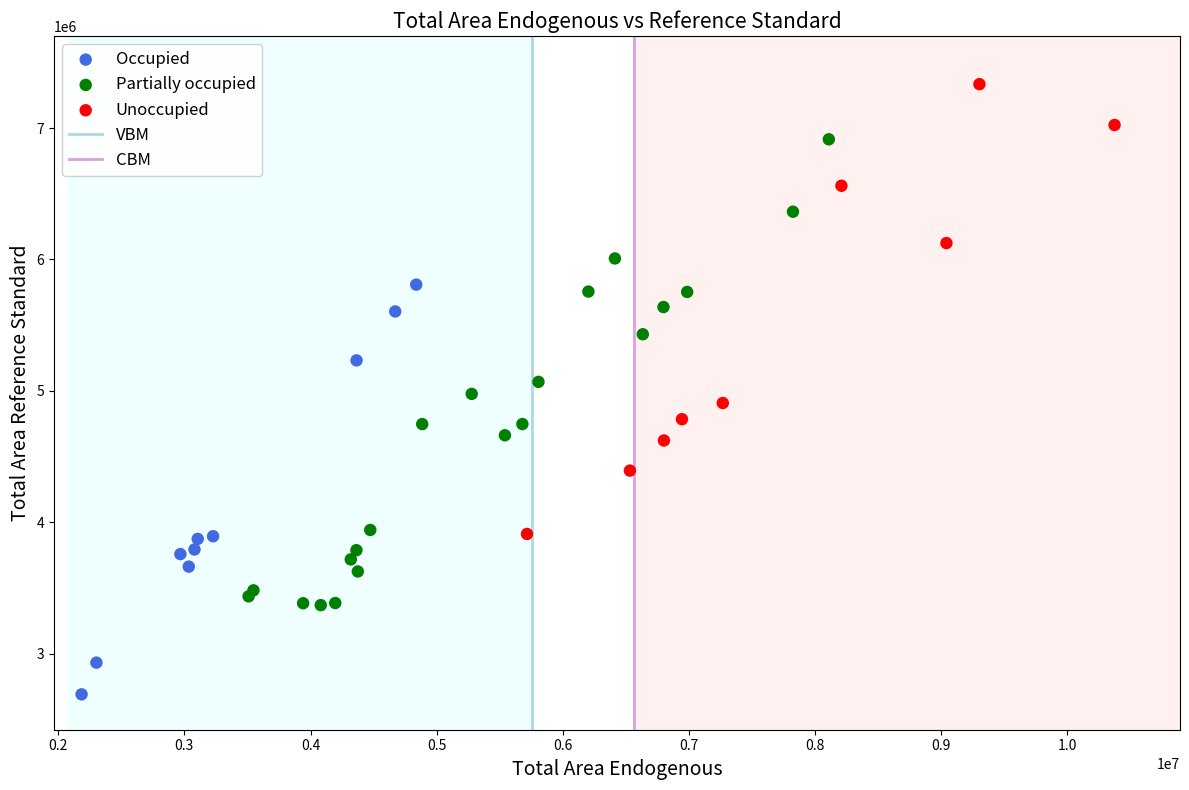

Which series has the widest spread of Y values?

Partially occupied